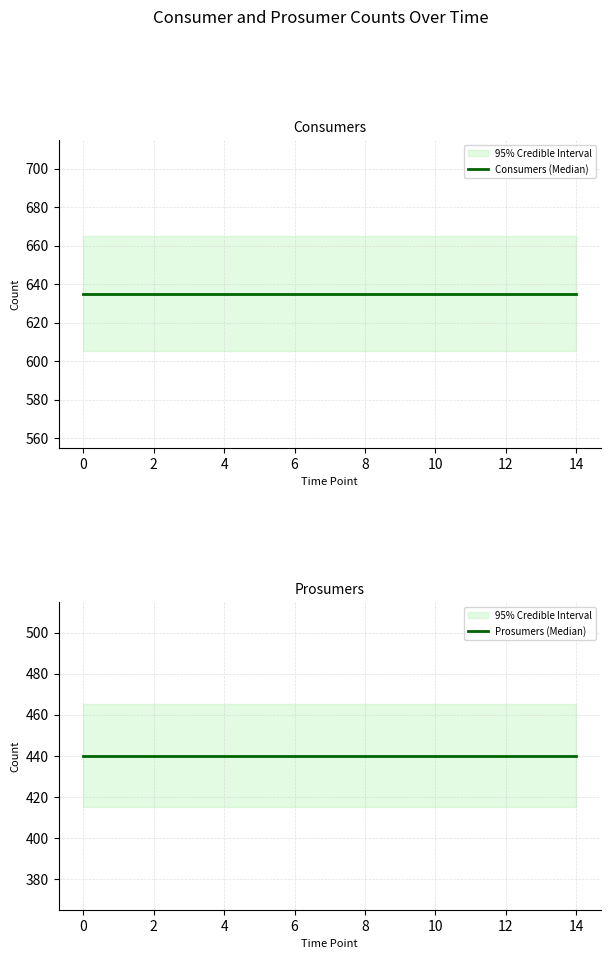

What is the label of the 2nd point from the right?

13